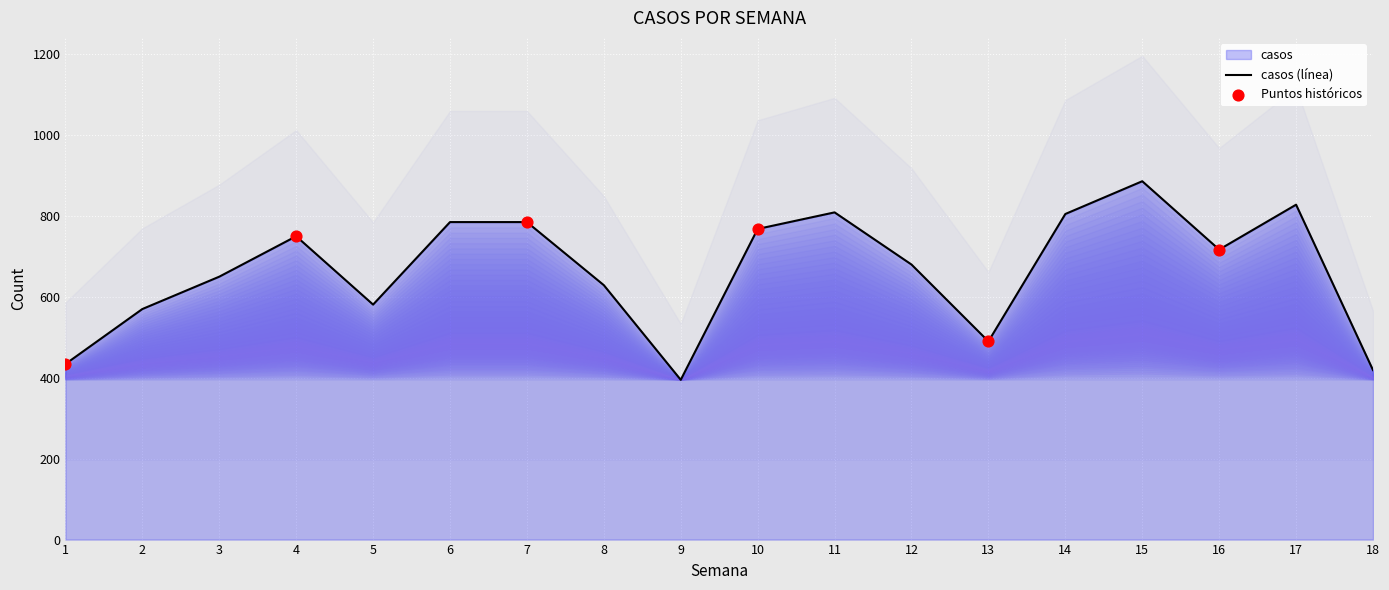

Which has a higher value, 4 or 18?

4